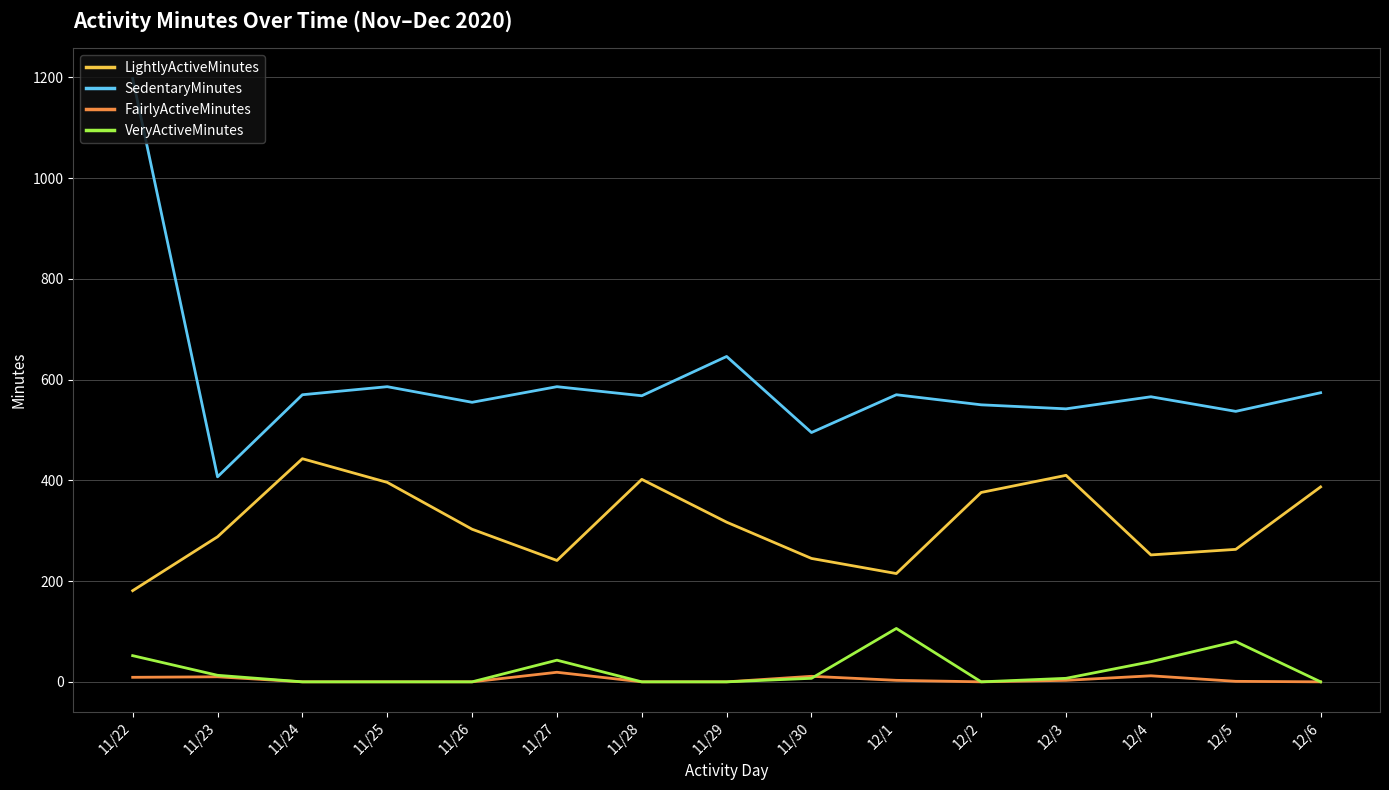

What is the difference between the highest and lowest values at 12/5?

536